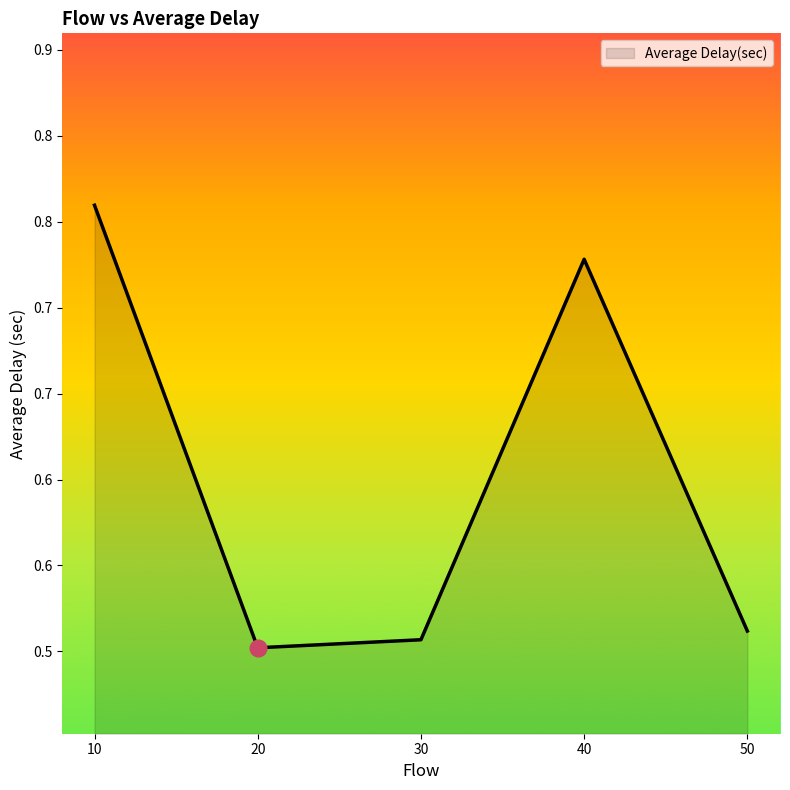

Does the chart have visible grid lines?

No